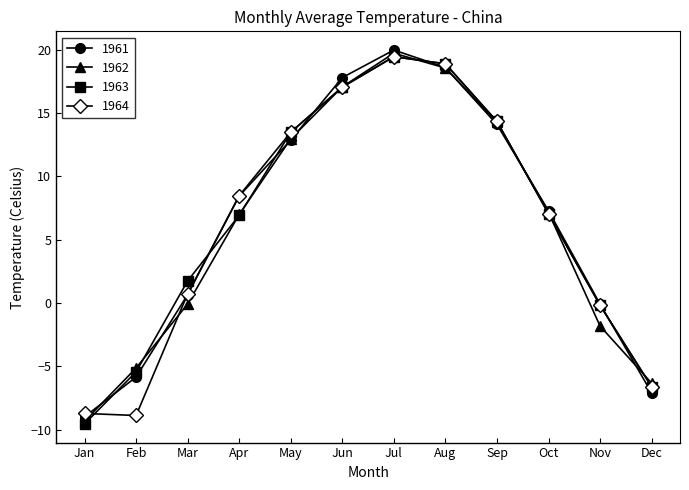

Is it true that 1962 equals 4.9 at Oct?

False